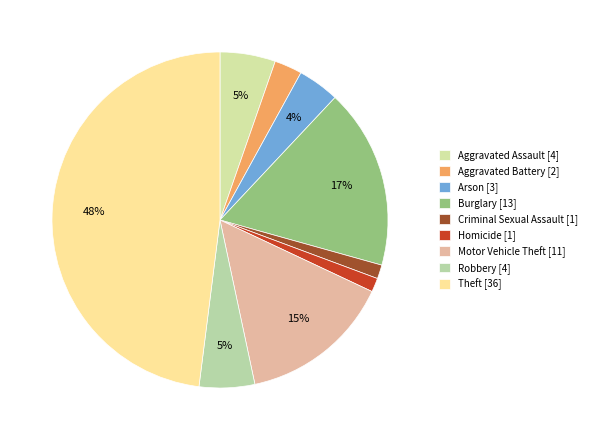

True or false: Arson accounts for 4% of the total.

True